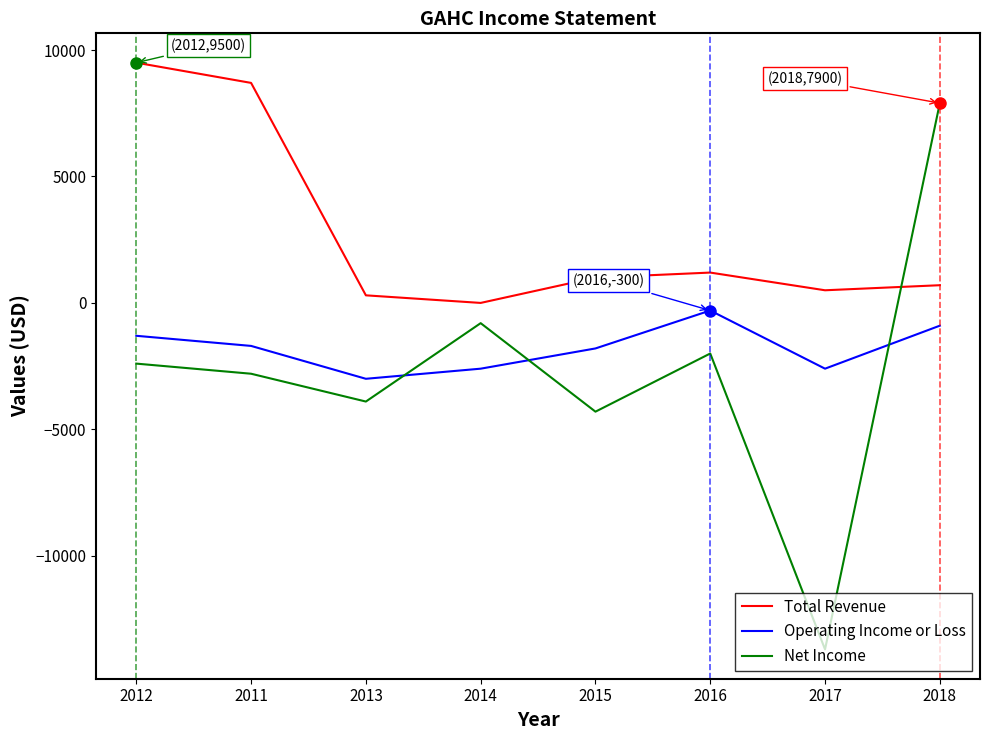

What is the spread (max minus min) of values at 2016?

3200